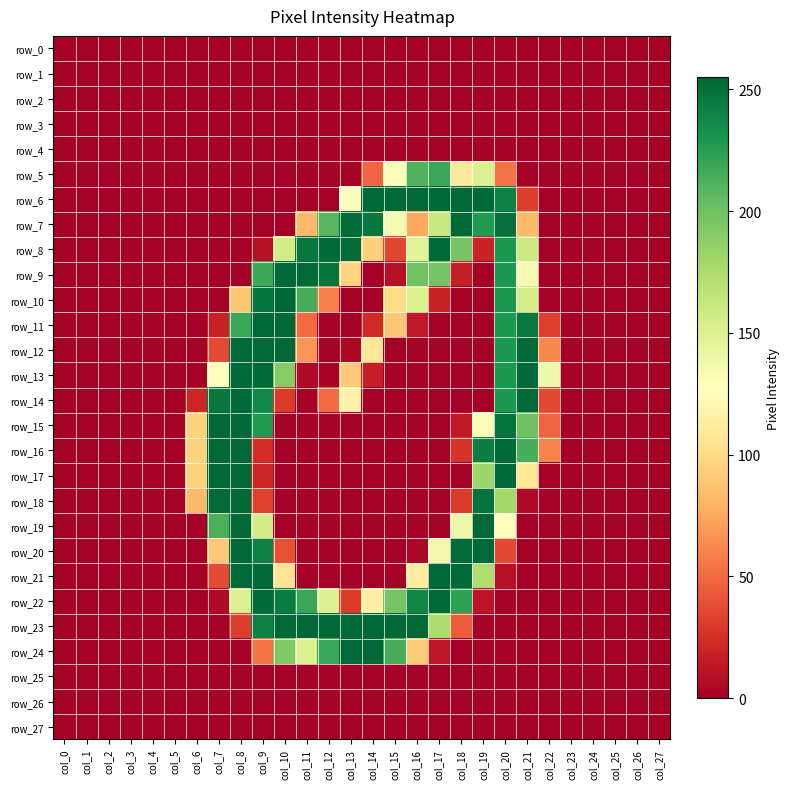

At how many categories does at least one series exceed 109?

16